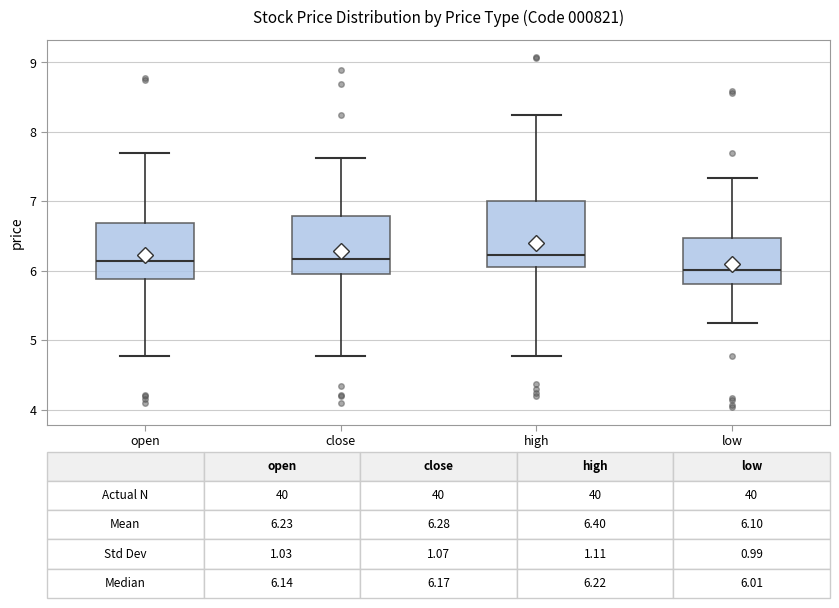

Comparing the boxes themselves (not the whiskers), which one is the tallest?

high